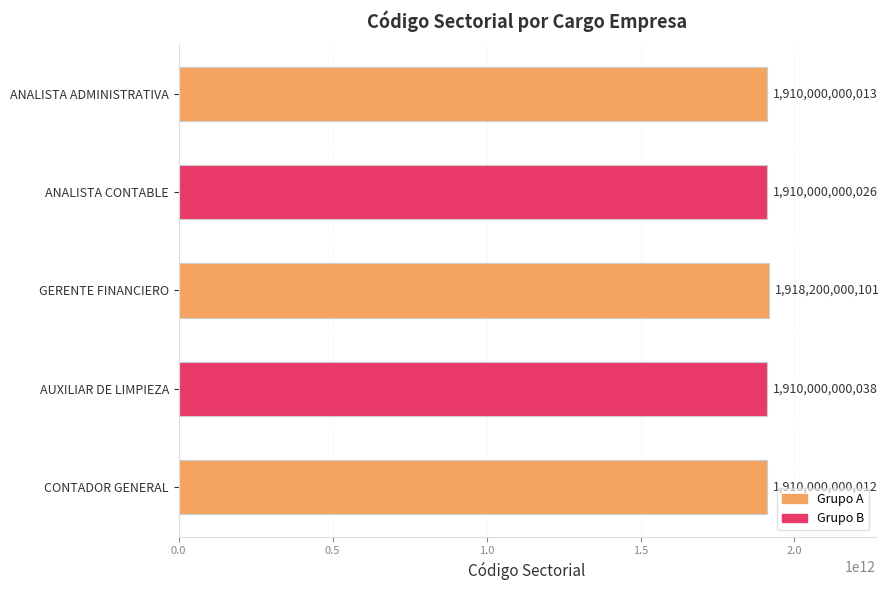

Reading top to bottom, extract all data points from this chart.

ANALISTA ADMINISTRATIVA=1910000000013	ANALISTA CONTABLE=1910000000026	GERENTE FINANCIERO=1918200000101	AUXILIAR DE LIMPIEZA=1910000000038	CONTADOR GENERAL=1910000000012